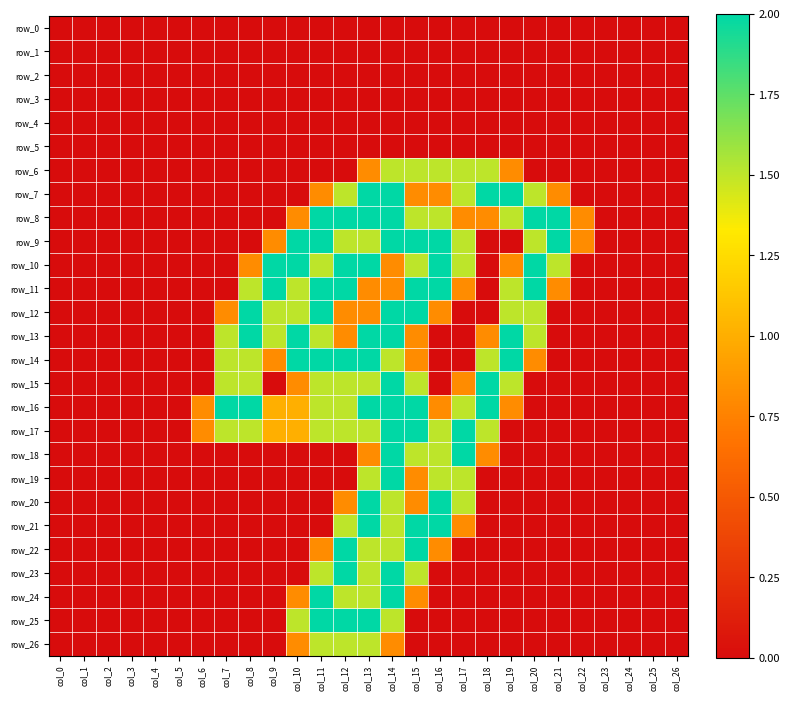

List the labels in order of row_0 value, largest first.

col_0, col_1, col_2, col_3, col_4, col_5, col_6, col_7, col_8, col_9, col_10, col_11, col_12, col_13, col_14, col_15, col_16, col_17, col_18, col_19, col_20, col_21, col_22, col_23, col_24, col_25, col_26